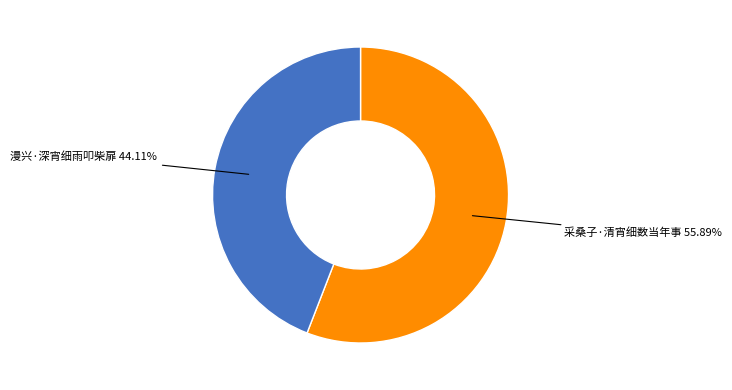

How many segments does this pie chart have?

2